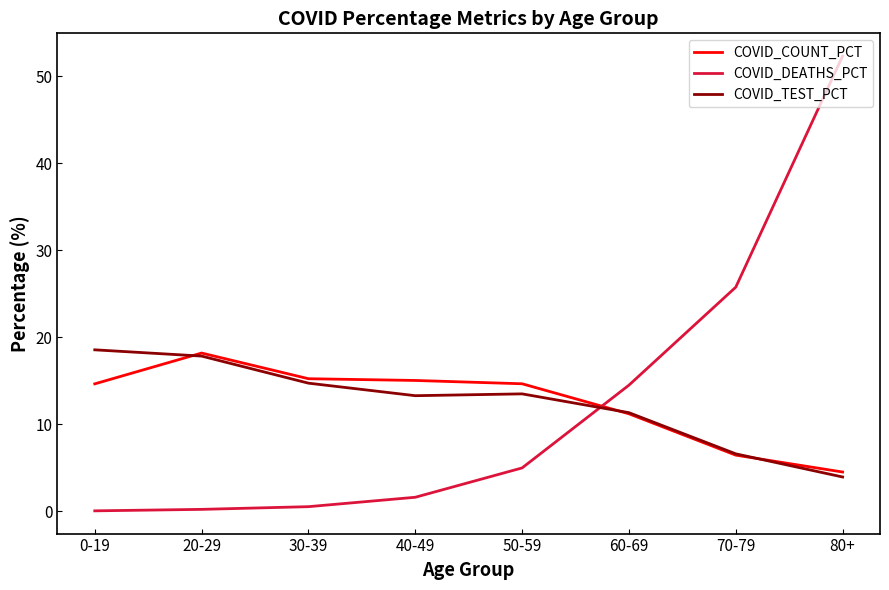

Where do COVID_DEATHS_PCT and COVID_COUNT_PCT first cross each other?

50-59 and 60-69